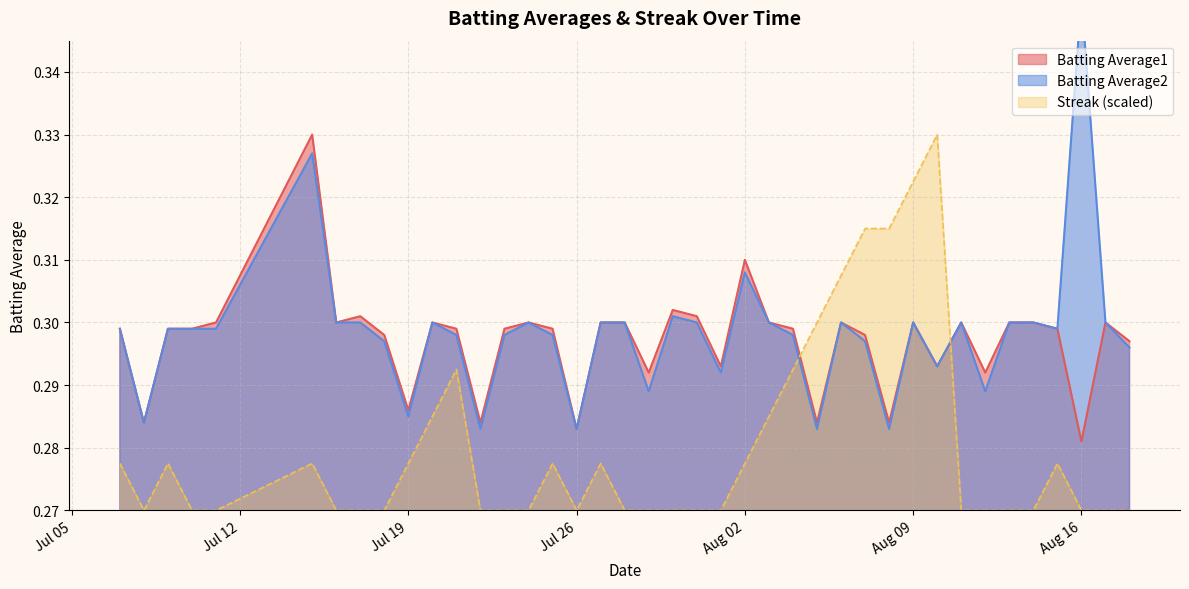

True or false: Streak and Batting Average2 intersect in this chart.

True